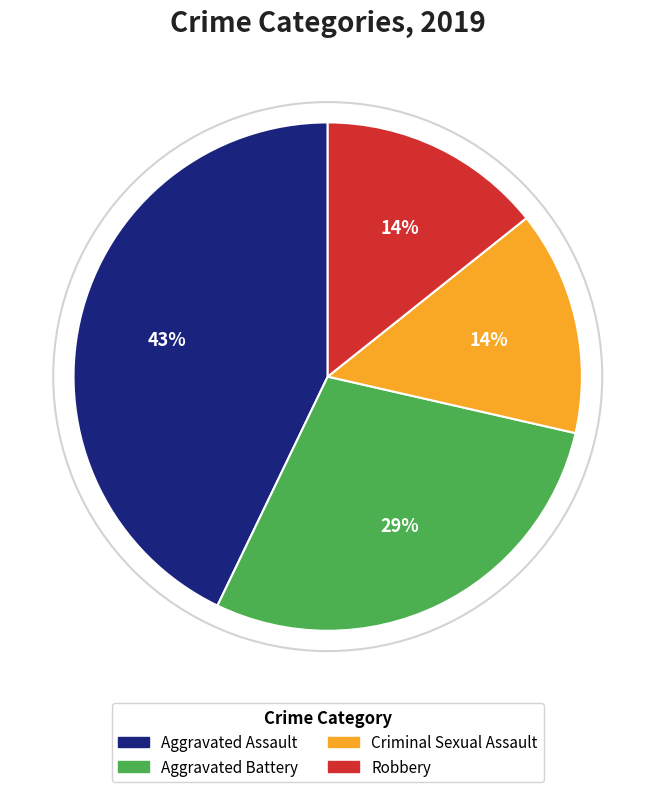

Count the number of slices in the pie.

4